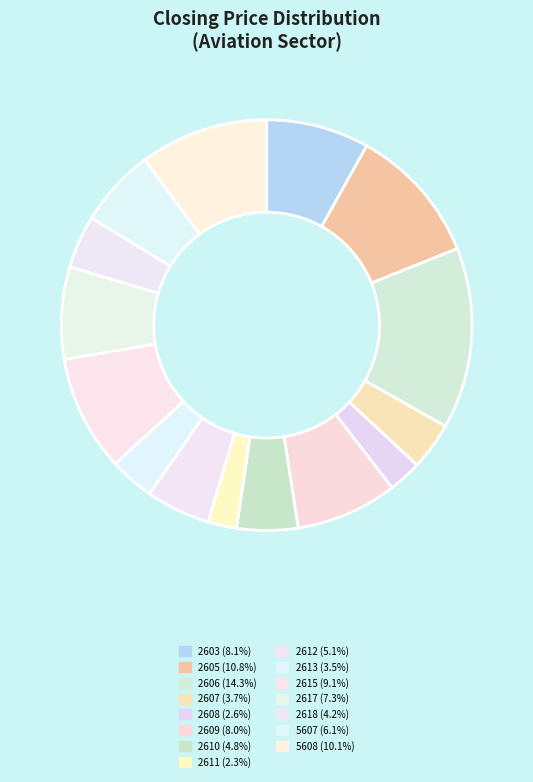

How many segments does this pie chart have?

15